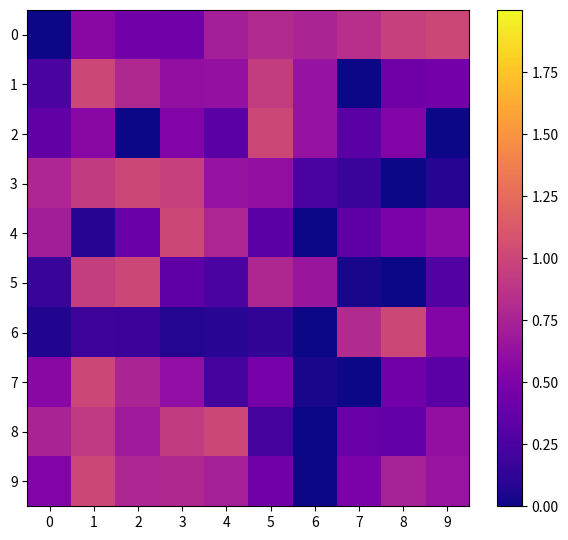

What is the spread (max minus min) of values at 8?

1.0